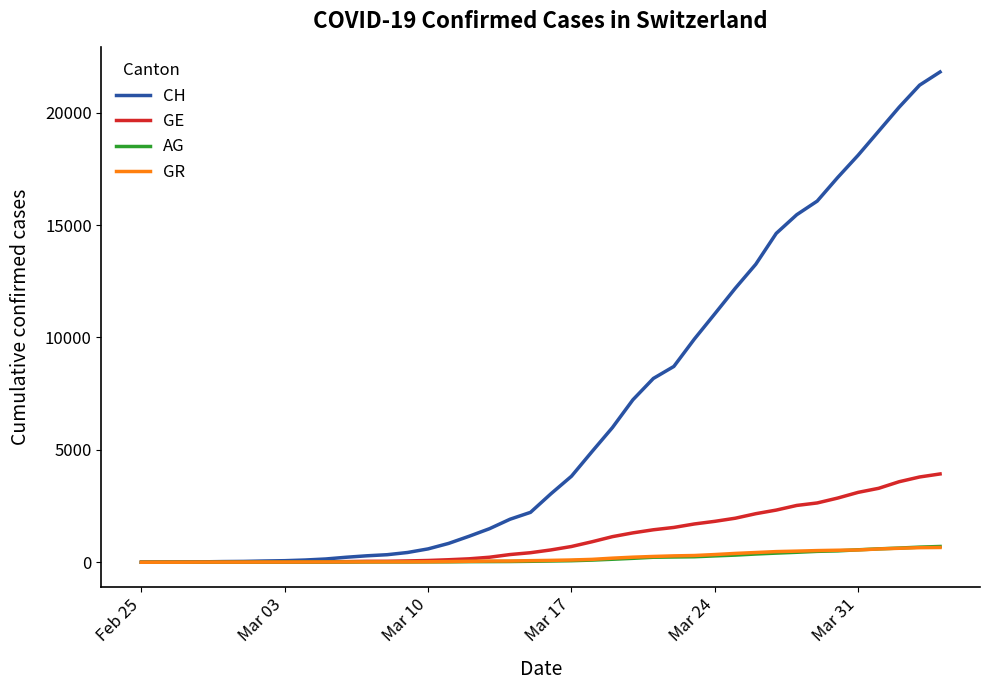

Which series has the largest total across all categories?

CH